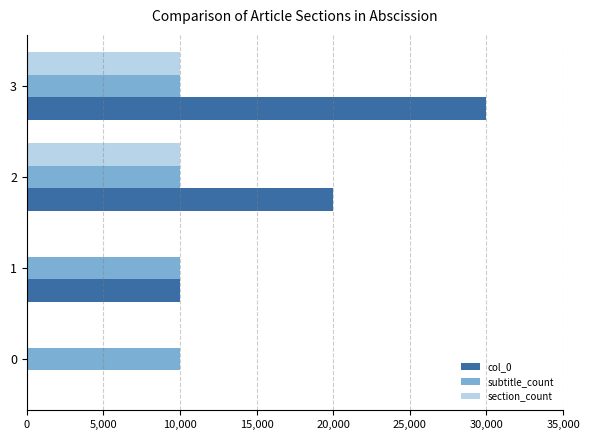

Between 2 and 3, which series saw the biggest shift?

col_0